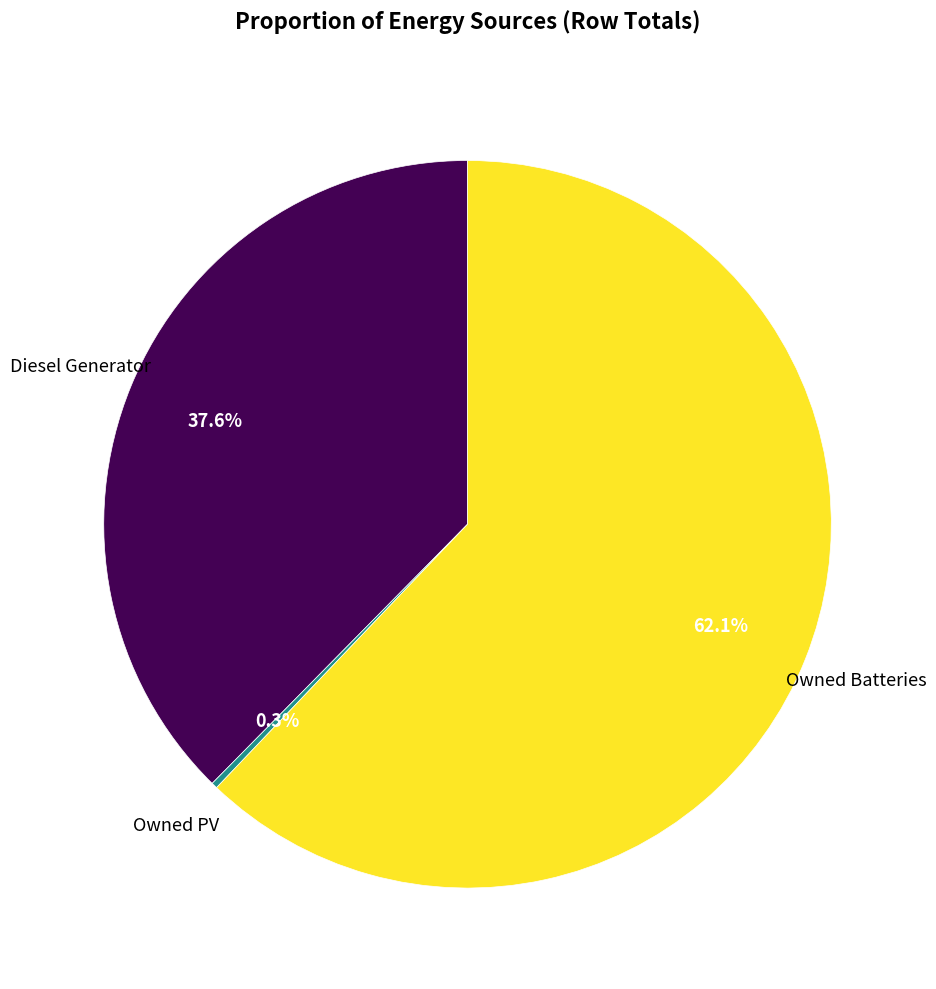

Is there any slice that represents more than half of the pie?

Yes